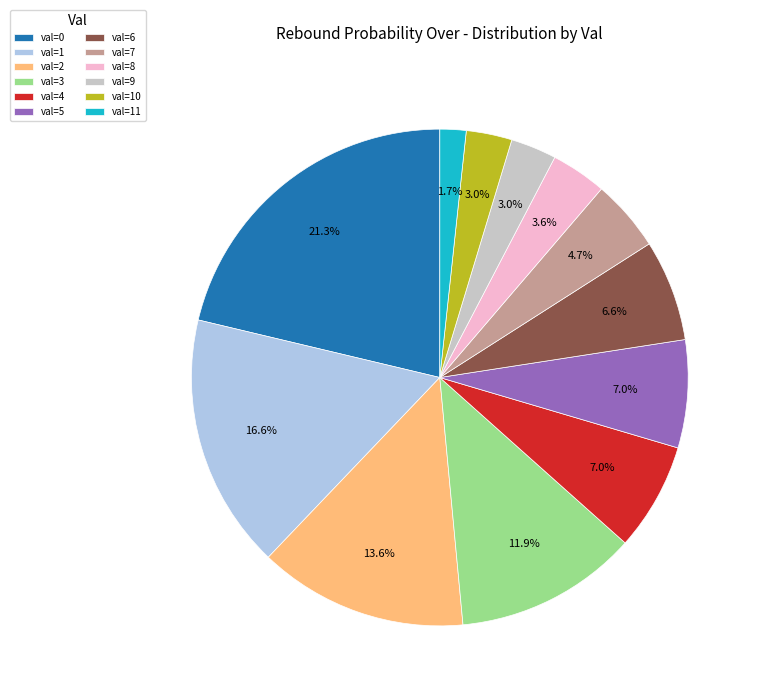

Count the number of slices in the pie.

12